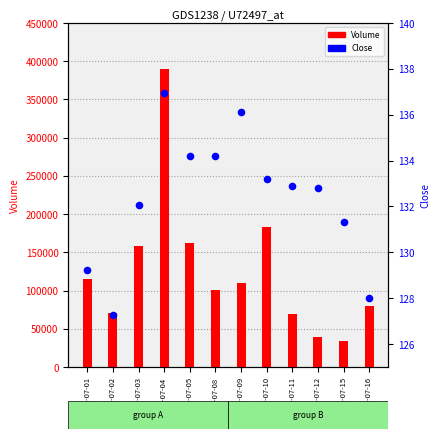

What are all the series names shown in the legend?

Volume, Close